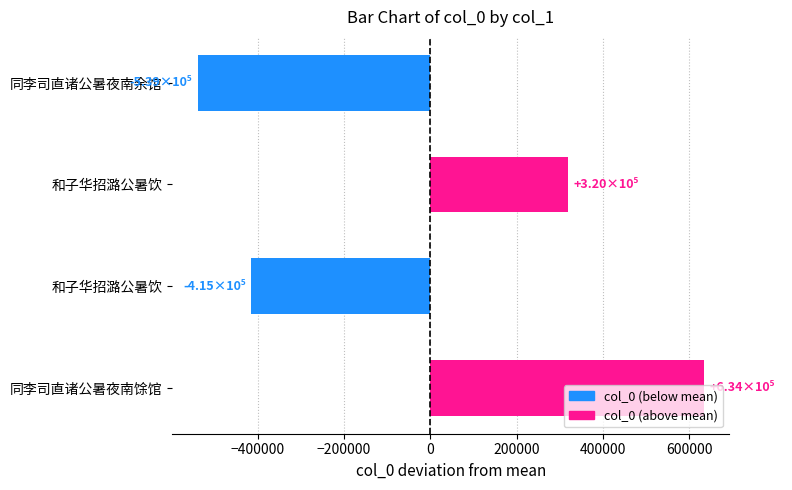

How many data points does each series have?

4